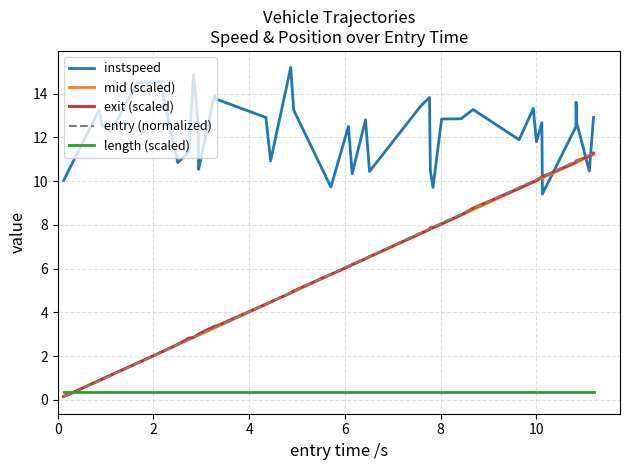

Count the number of categories in the chart.

40